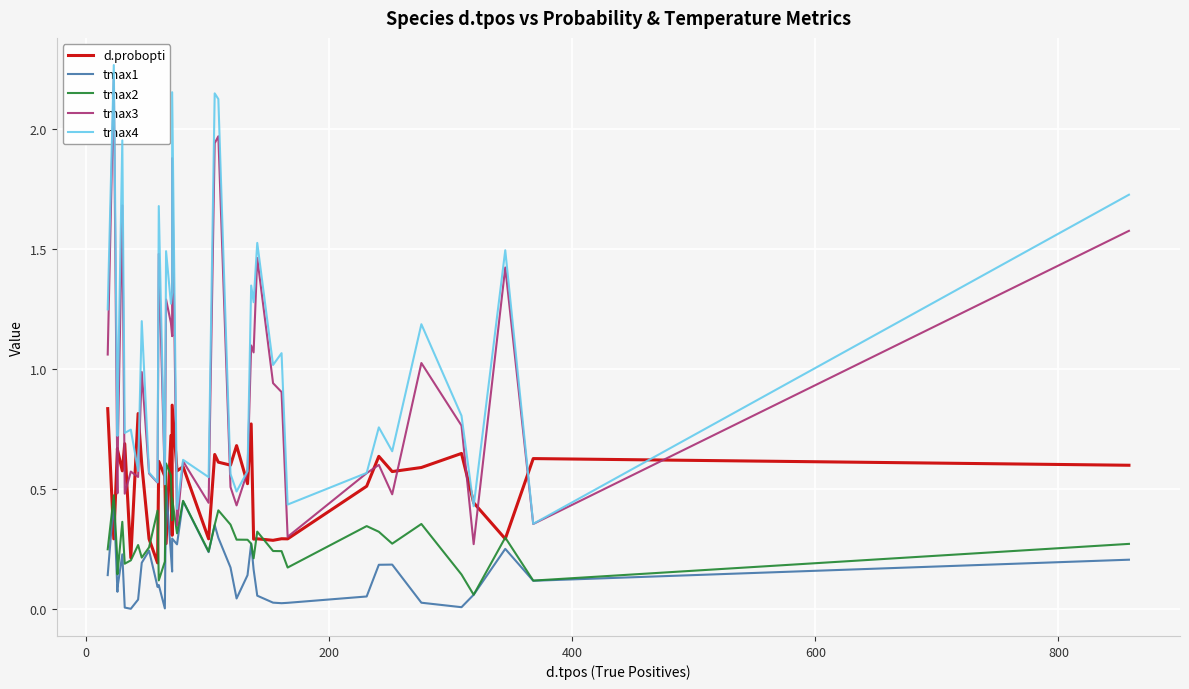

Is this an area chart (filled region under the line)?

No